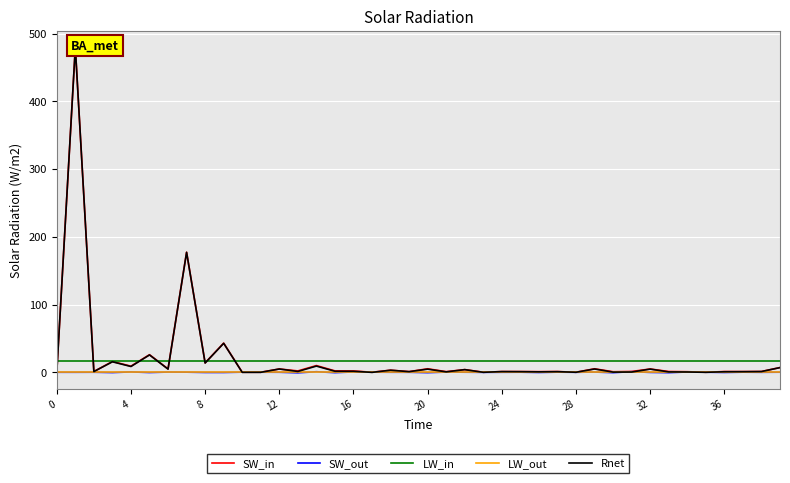

True or false: SW_out has a value of -0.2 at 32.

False